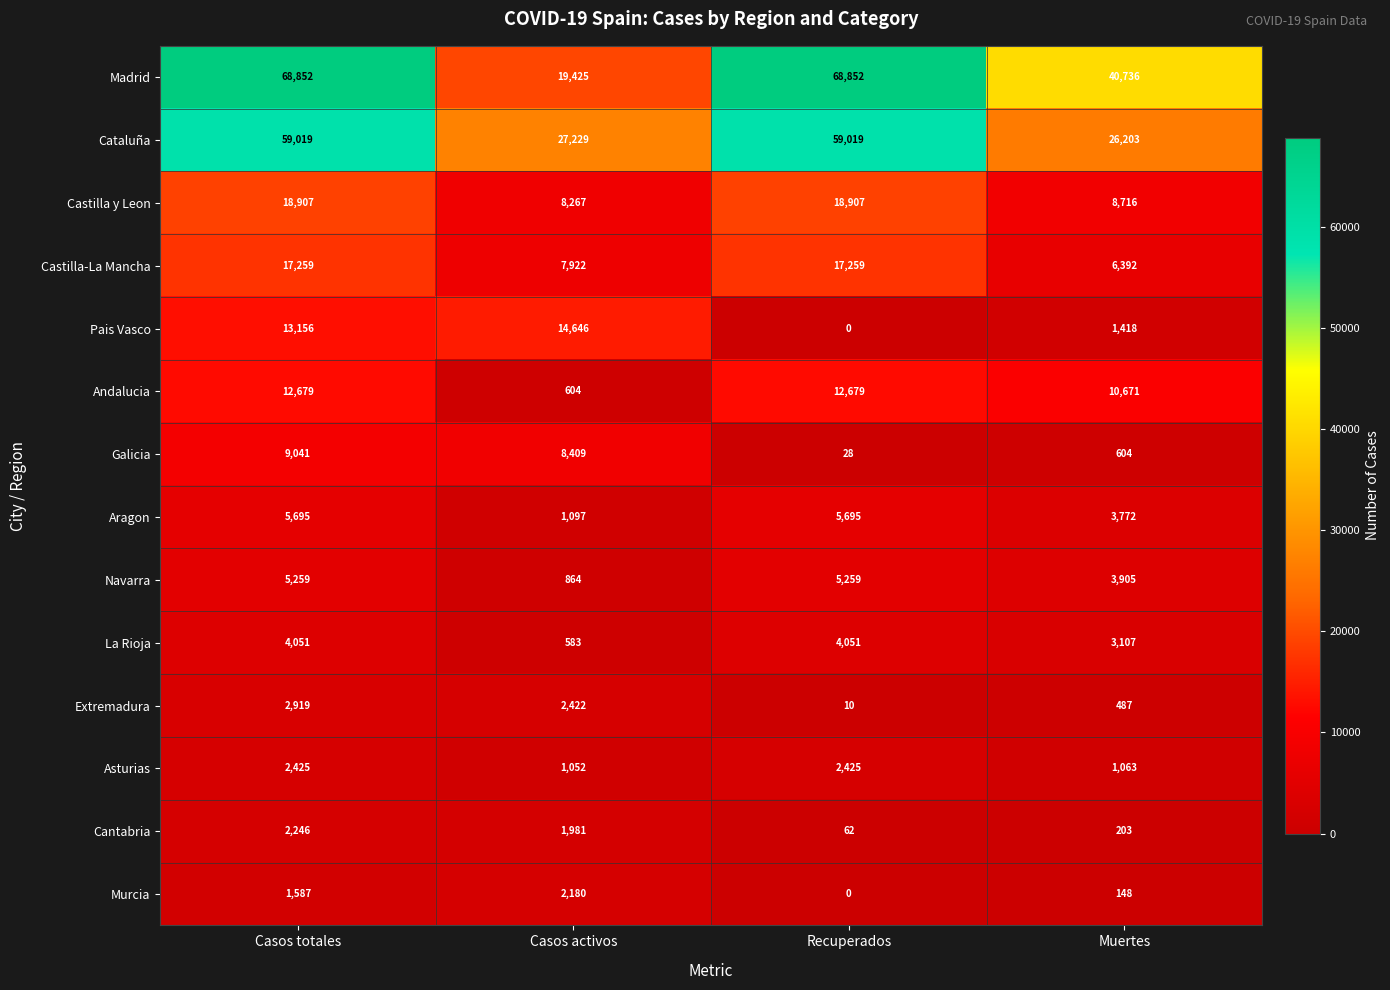

How many values in the Madrid series are below 68852?

2